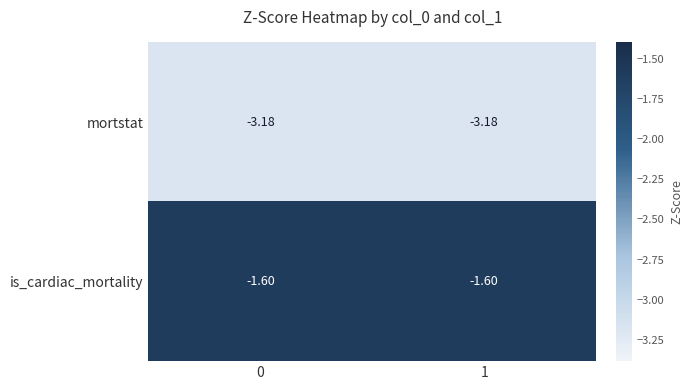

Rank the series by their average value, from highest to lowest.

is_cardiac_mortality, mortstat